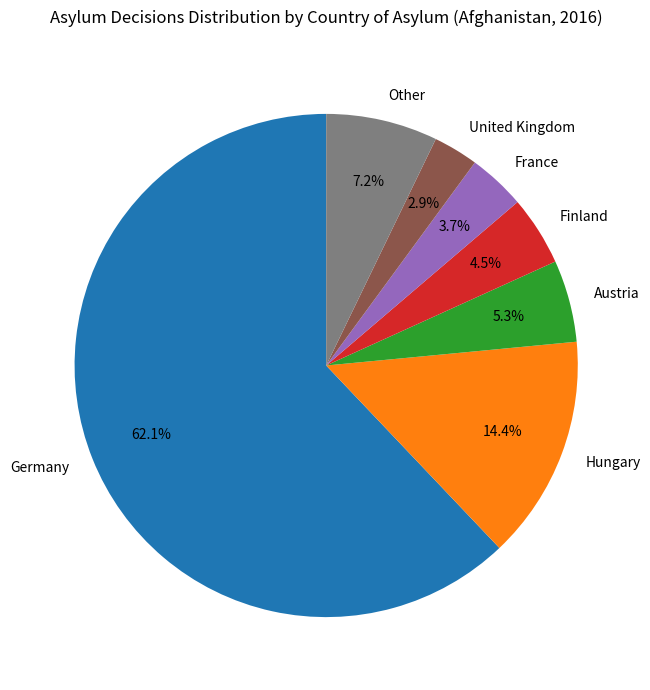

What is the ratio of the value at France to the value at Other?

0.5